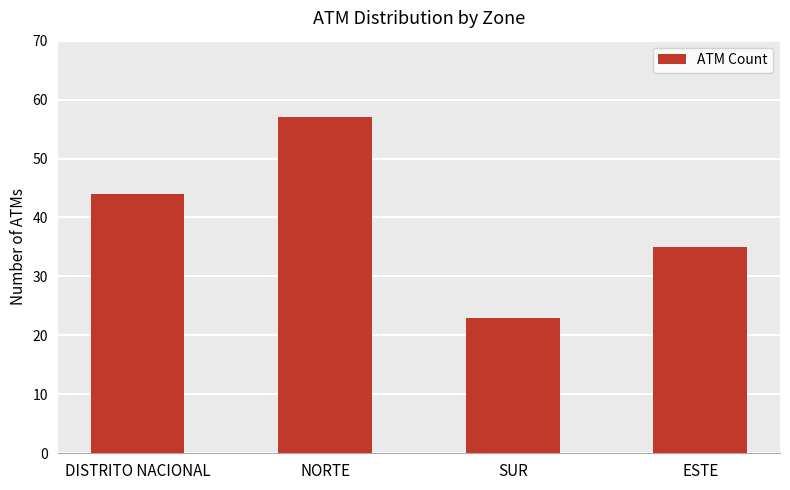

What is the change in value from DISTRITO NACIONAL to ESTE?

-9